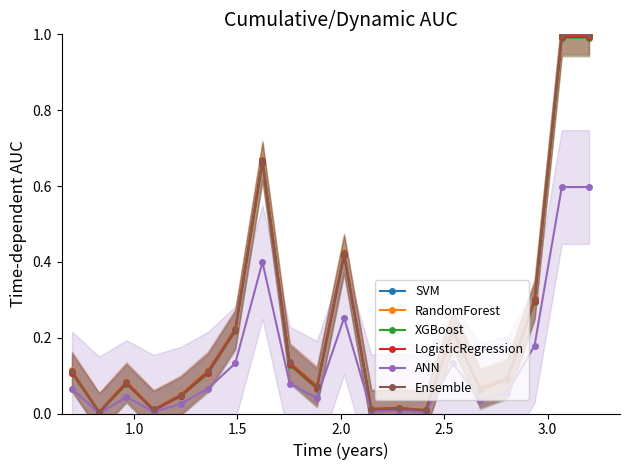

Reading left to right, list all the values displayed in this chart.

SVM: 0.1	0.0	0.1	0.0	0.0	0.1	0.2	0.7	0.1	0.1	0.4	0.0	0.0	0.0	0.2	0.1	0.1	0.3	1.0	1.0
RandomForest: 0.1	0.0	0.1	0.0	0.1	0.1	0.2	0.7	0.1	0.1	0.4	0.0	0.0	0.0	0.2	0.1	0.1	0.3	1.0	1.0
XGBoost: 0.1	0.0	0.1	0.0	0.0	0.1	0.2	0.7	0.1	0.1	0.4	0.0	0.0	0.0	0.2	0.1	0.1	0.3	1.0	1.0
LogisticRegression: 0.1	0.0	0.1	0.0	0.0	0.1	0.2	0.7	0.1	0.1	0.4	0.0	0.0	0.0	0.2	0.1	0.1	0.3	1.0	1.0
ANN: 0.1	0.0	0.0	0.0	0.0	0.1	0.1	0.4	0.1	0.0	0.3	0.0	0.0	0.0	0.1	0.0	0.1	0.2	0.6	0.6
Ensemble: 0.1	0.0	0.1	0.0	0.0	0.1	0.2	0.7	0.1	0.1	0.4	0.0	0.0	0.0	0.2	0.1	0.1	0.3	1.0	1.0